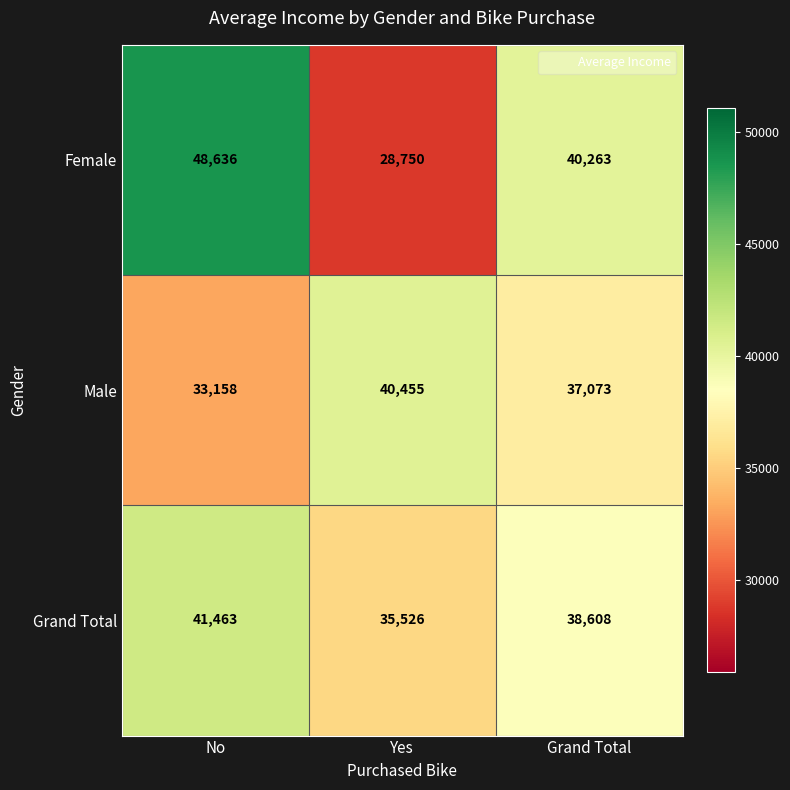

Count the number of categories in the chart.

3